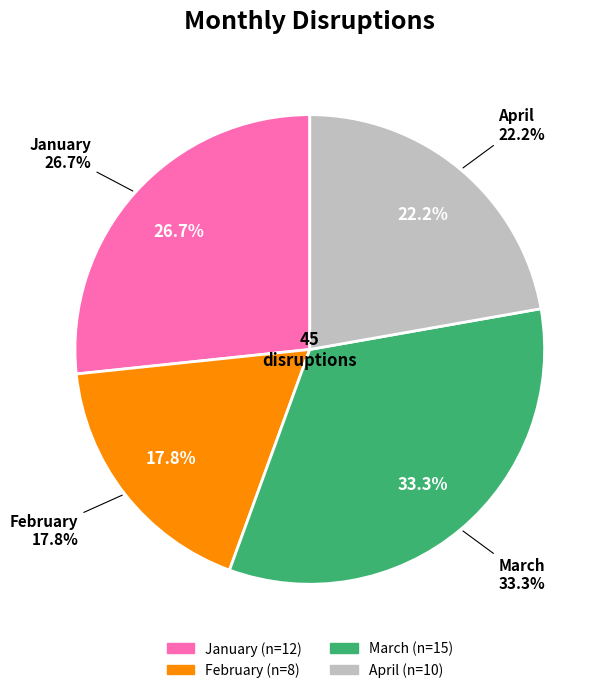

How much of the chart is everything except February?

82.2%